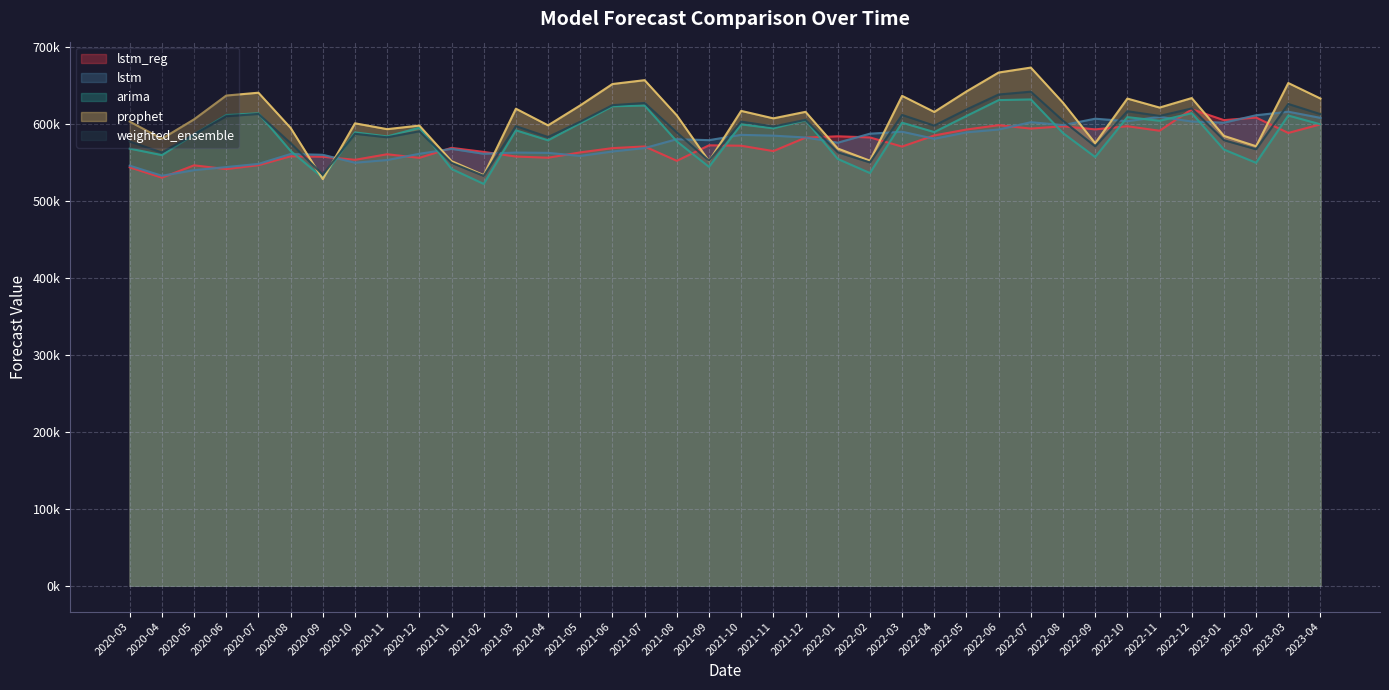

The value of arima at 2020-10 is 588667.8. True or false?

True